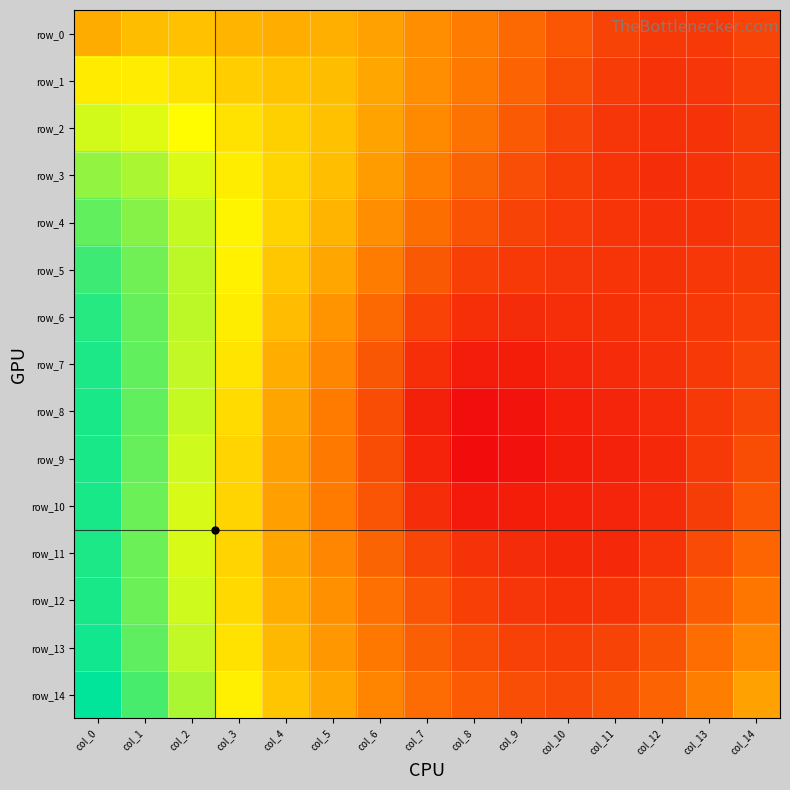

Which series has the largest total across all categories?

row_14